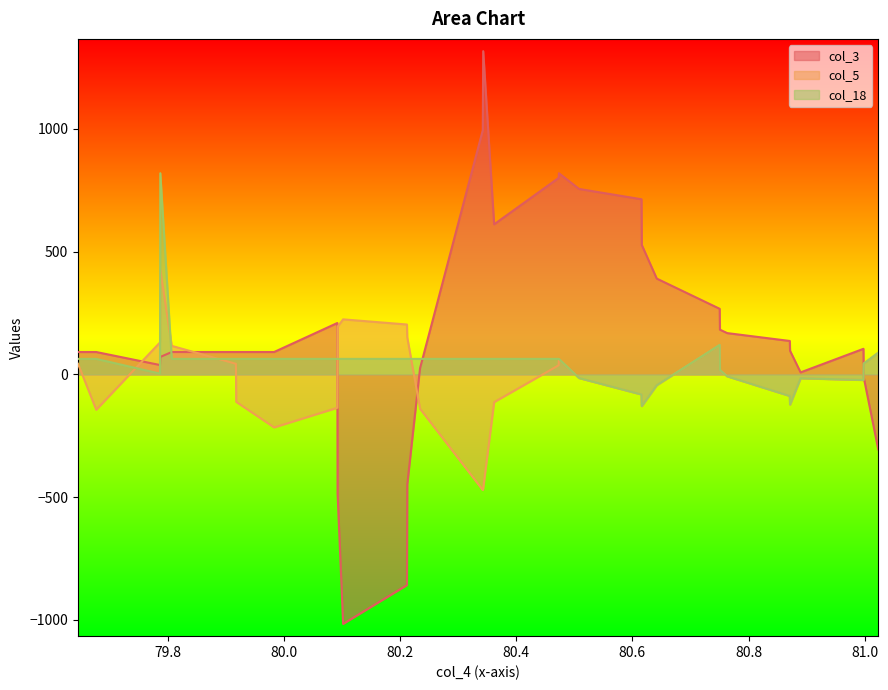

What is the value of the col_3 point at the 28th from the left?

96